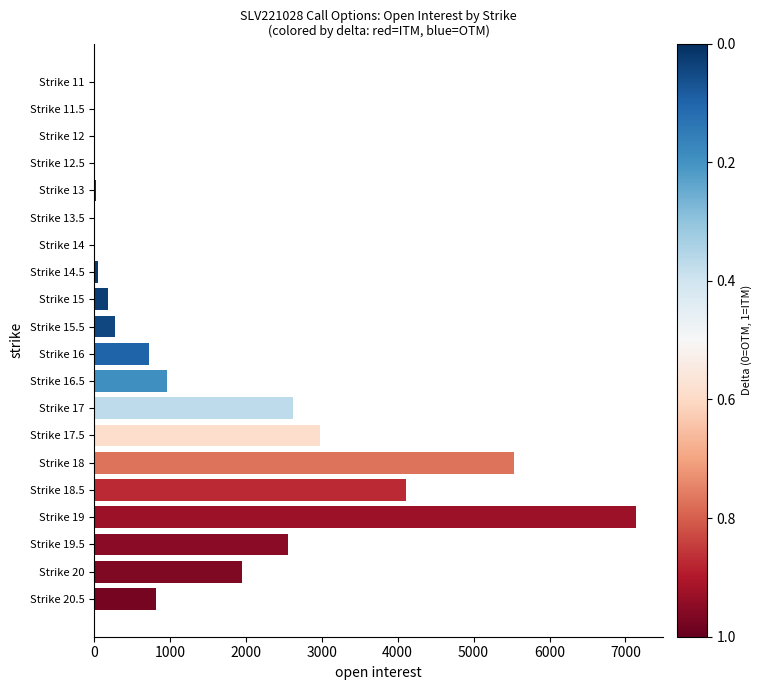

What is the sum of all values?

29957